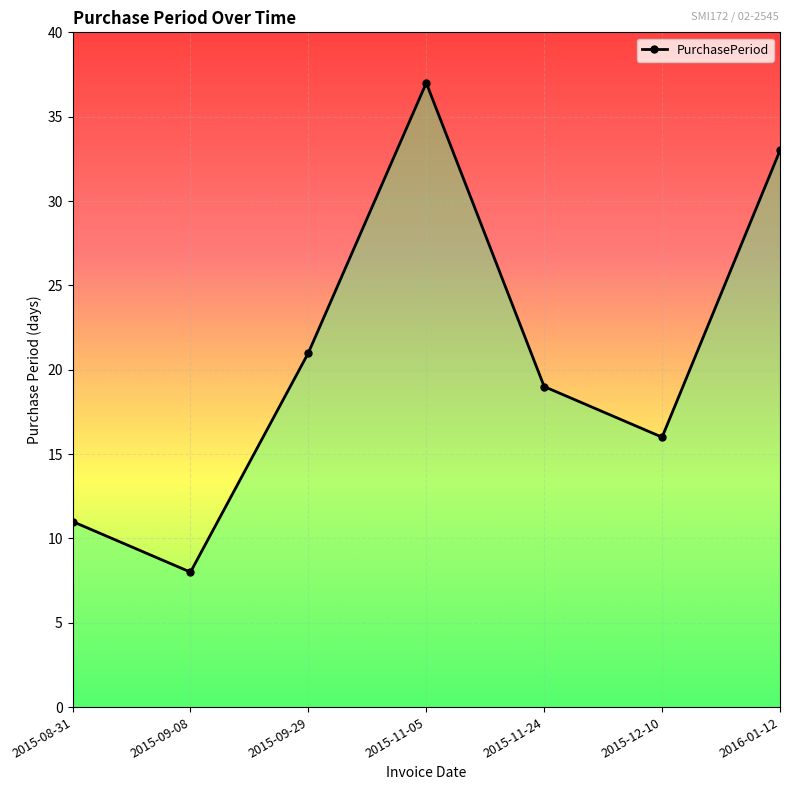

What is the label of the 5th point from the right?

2015-09-29